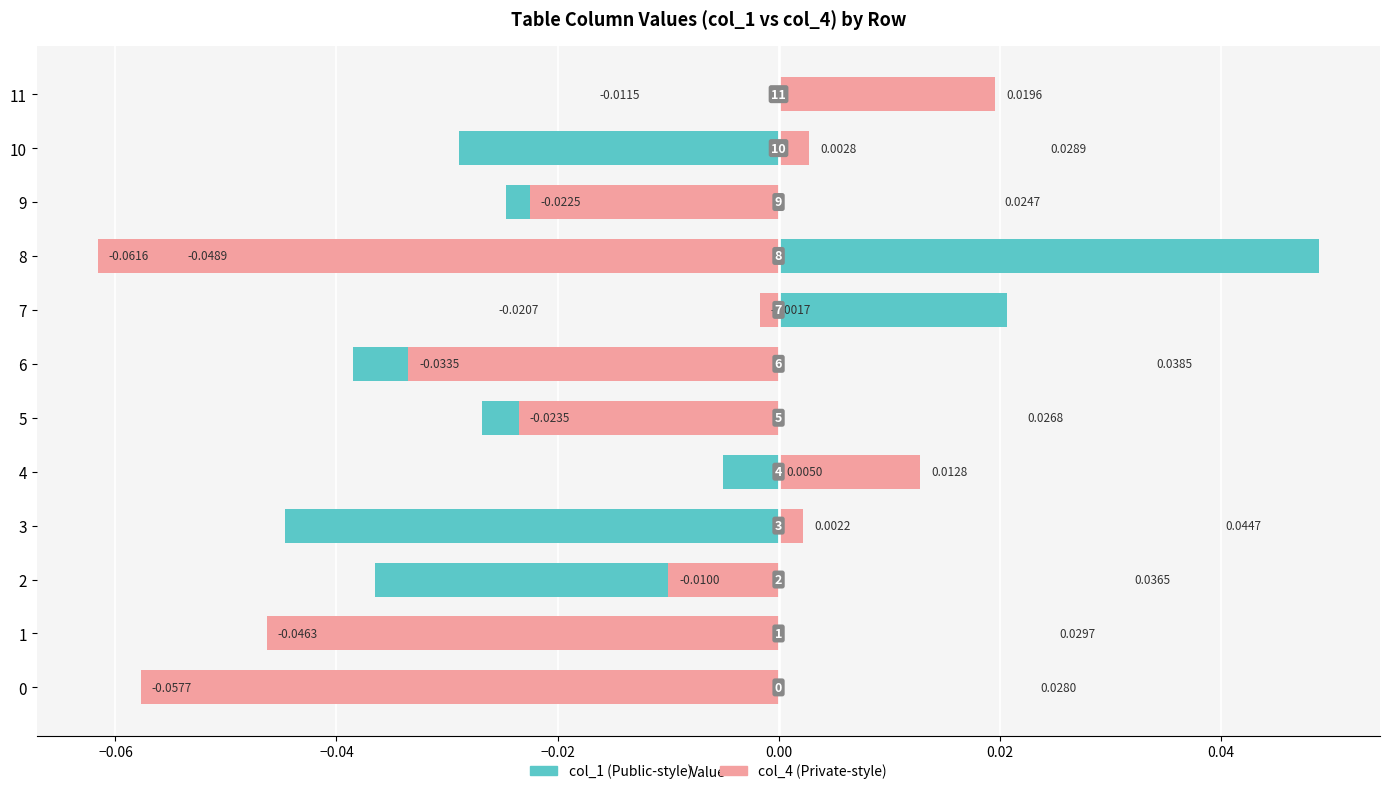

How many positive values does the col_4 (right) series have?

4